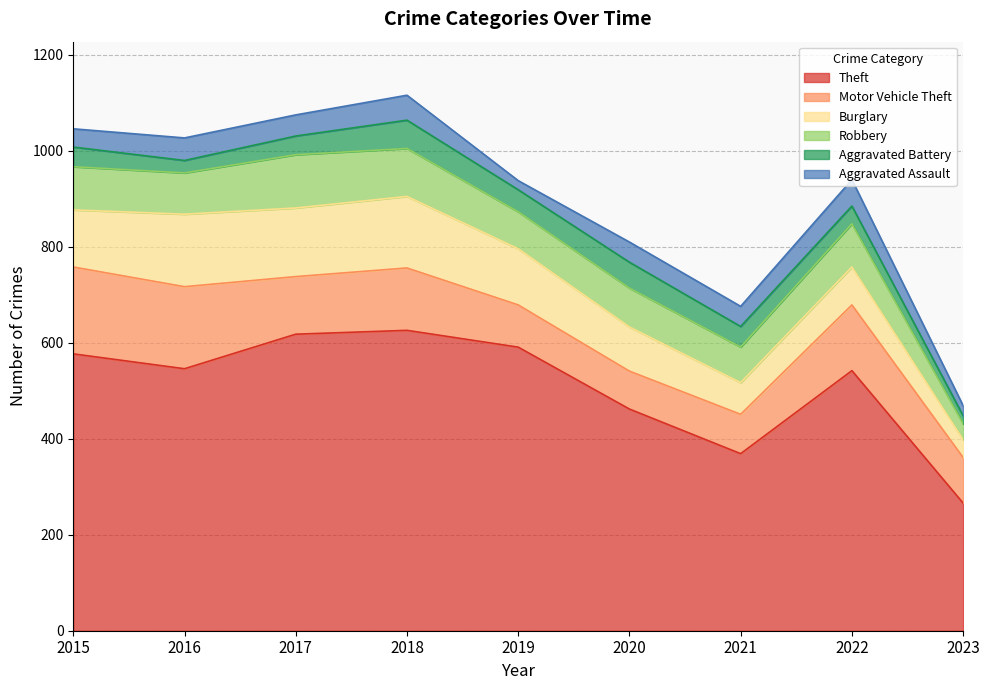

What value does the Aggravated Assault series have at 2016, to the nearest 10?

50